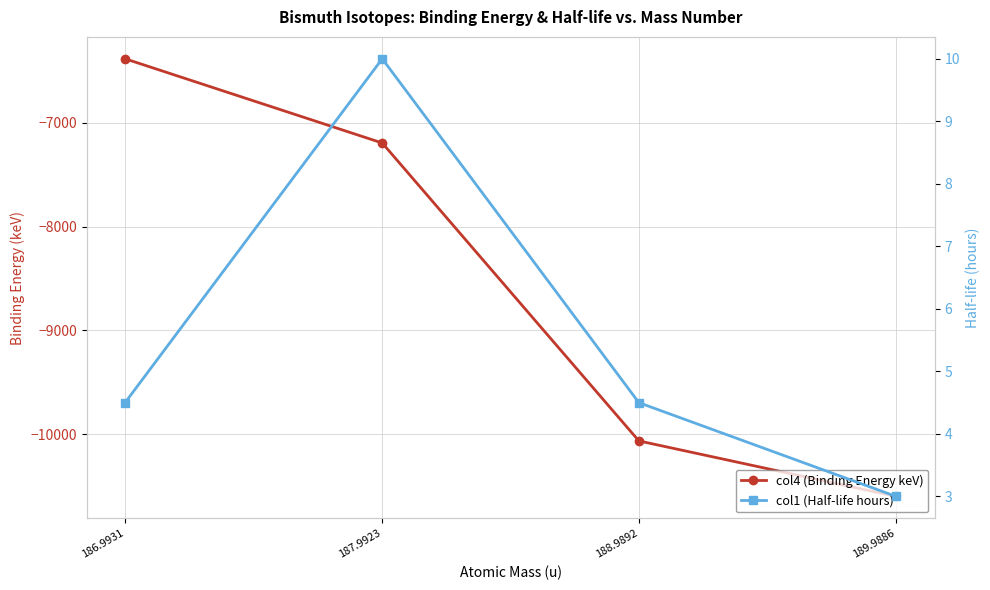

How many values in the col4 (Binding Energy keV) series exceed -7194?

1